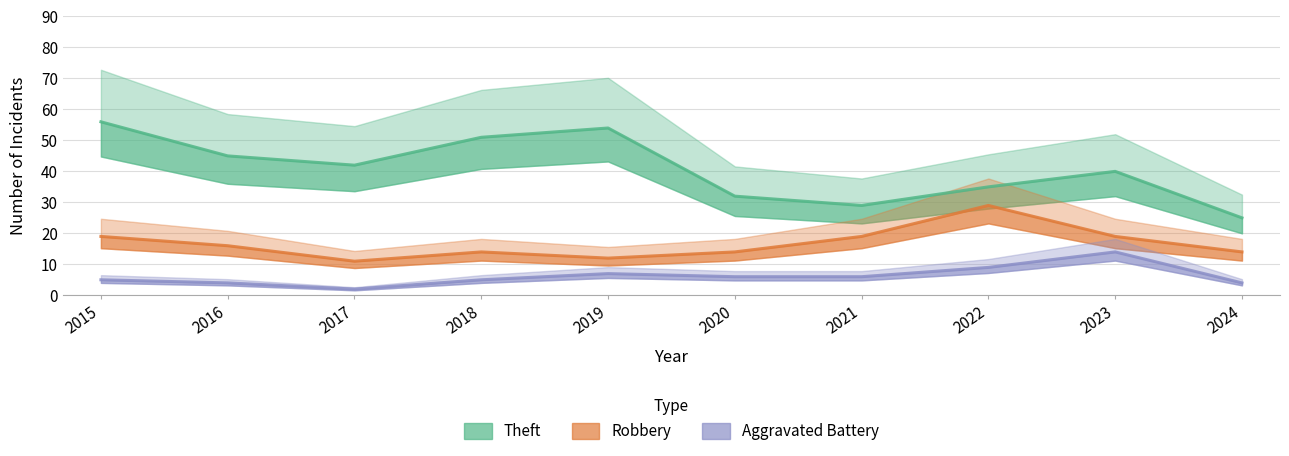

Is it true that Theft equals 72 at 2017?

False